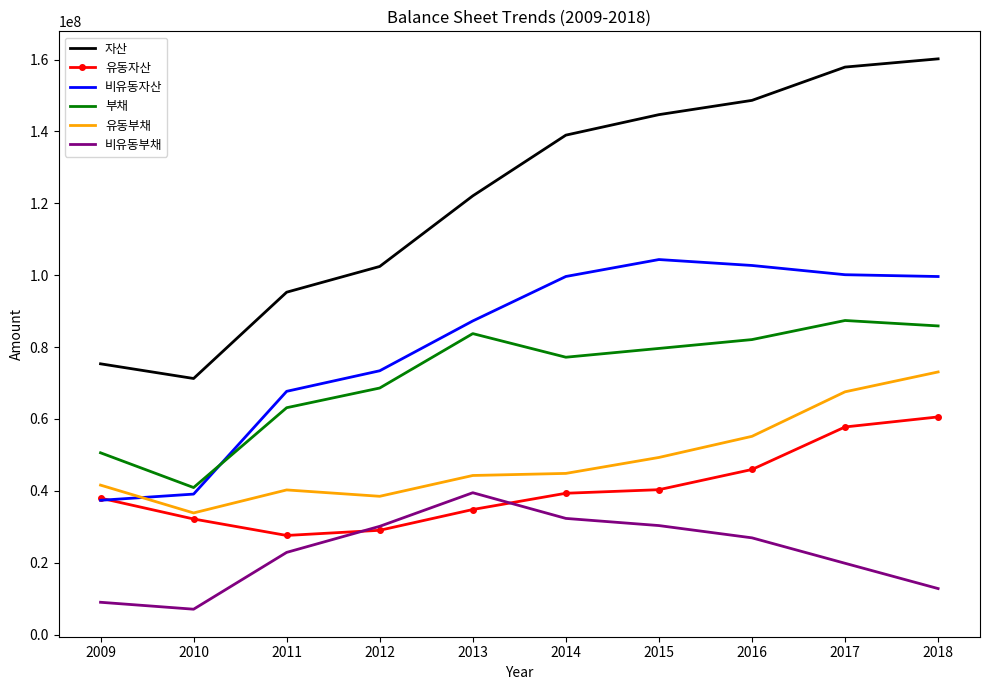

Which series changed the most between 2013 and 2017?

자산